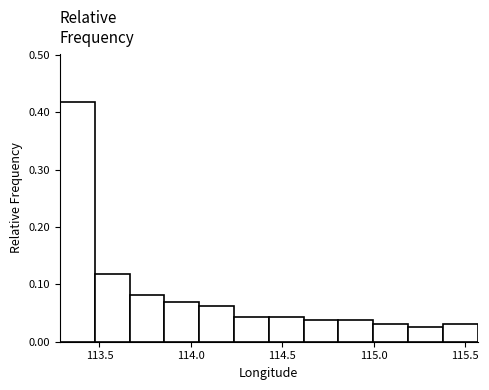

Around what value on the x-axis is the tallest bar? Give the approximate position of its centre, as read against the axis.

113.40